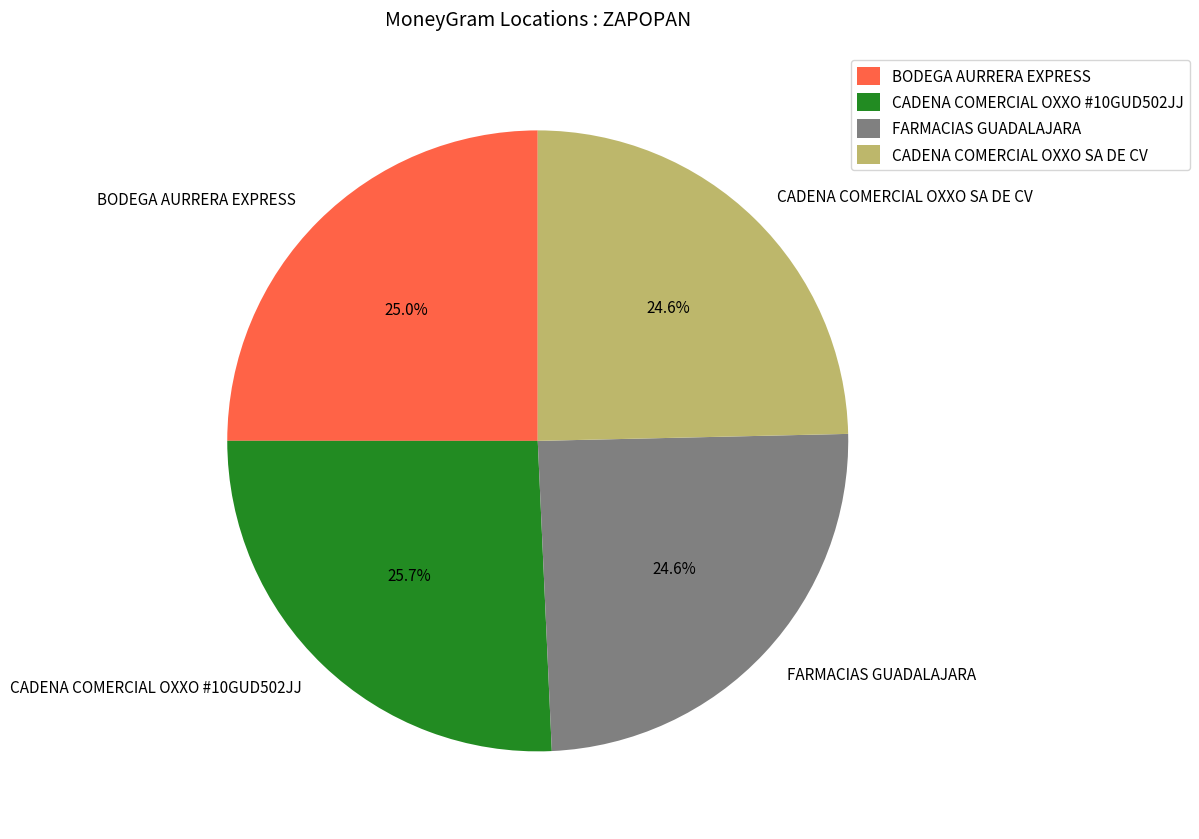

Between CADENA COMERCIAL OXXO #10GUD502JJ and BODEGA AURRERA EXPRESS, which is larger?

CADENA COMERCIAL OXXO #10GUD502JJ